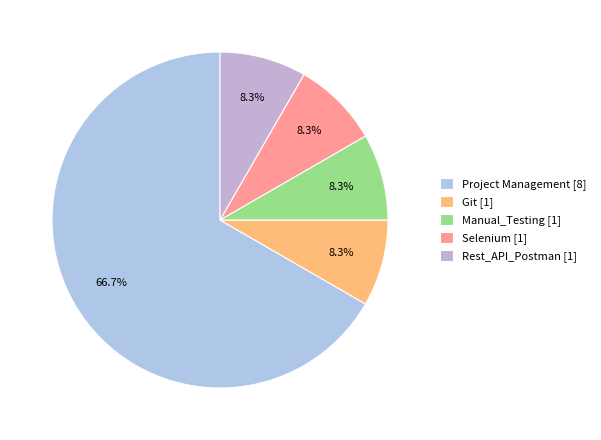

Is there any slice that represents more than half of the pie?

Yes